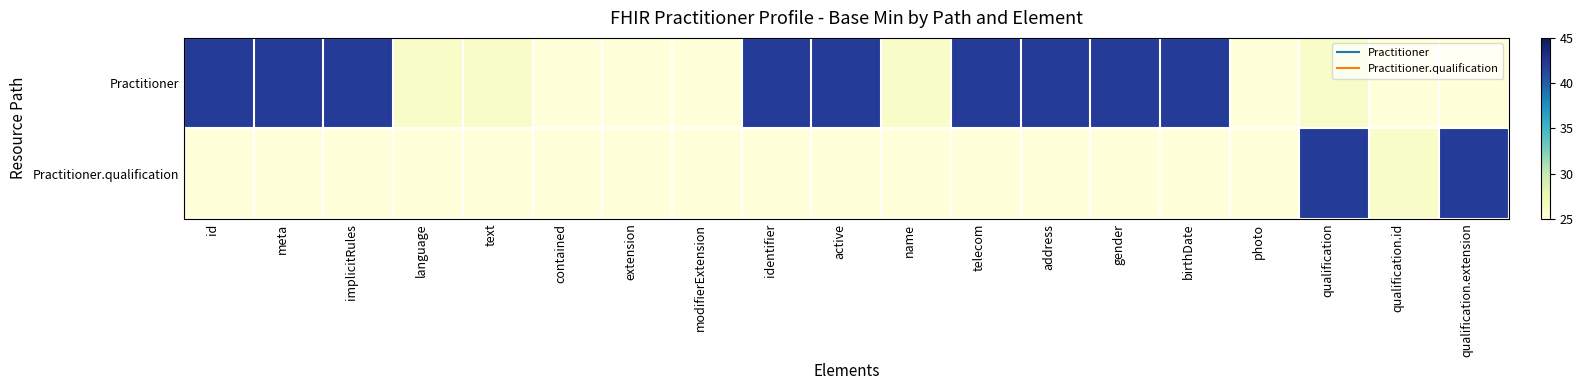

What is the total value across all series at qualification?

68